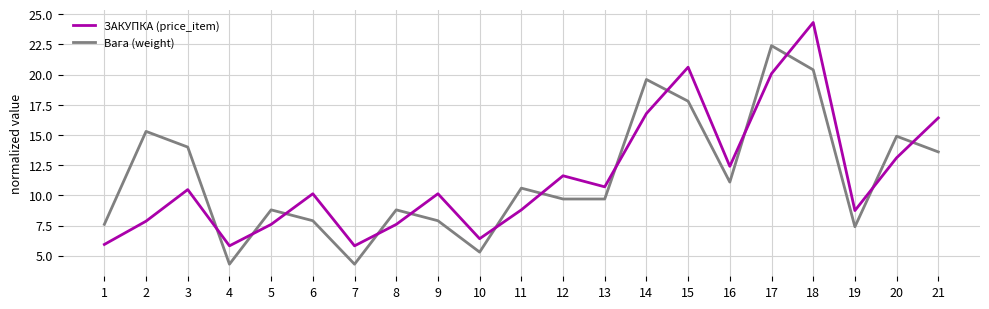

What is the difference between the maximum and second lowest values in the ЗАКУПКА (price_item) series?

18.5